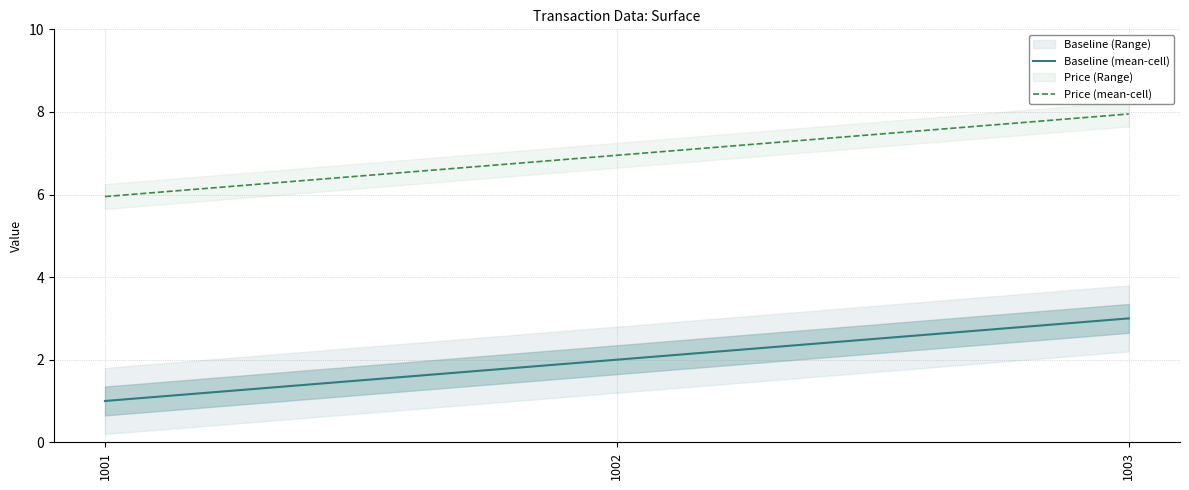

Which series has the largest range (max minus min)?

Baseline (mean-cell)